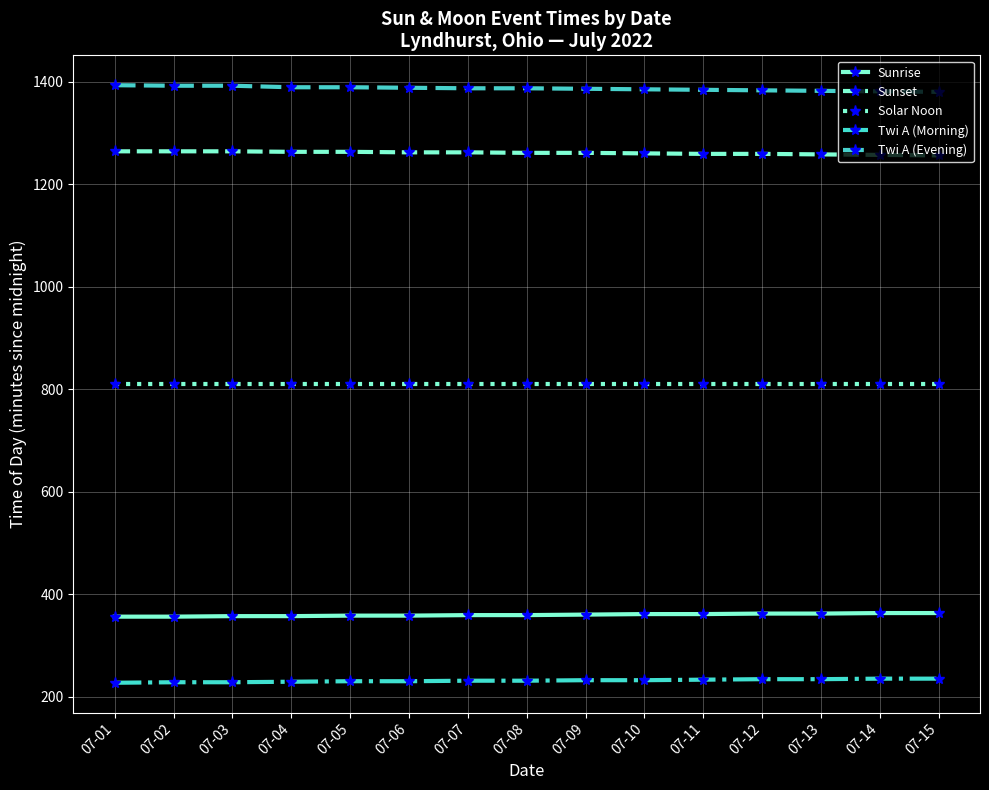

How many categories are shown in the chart?

15